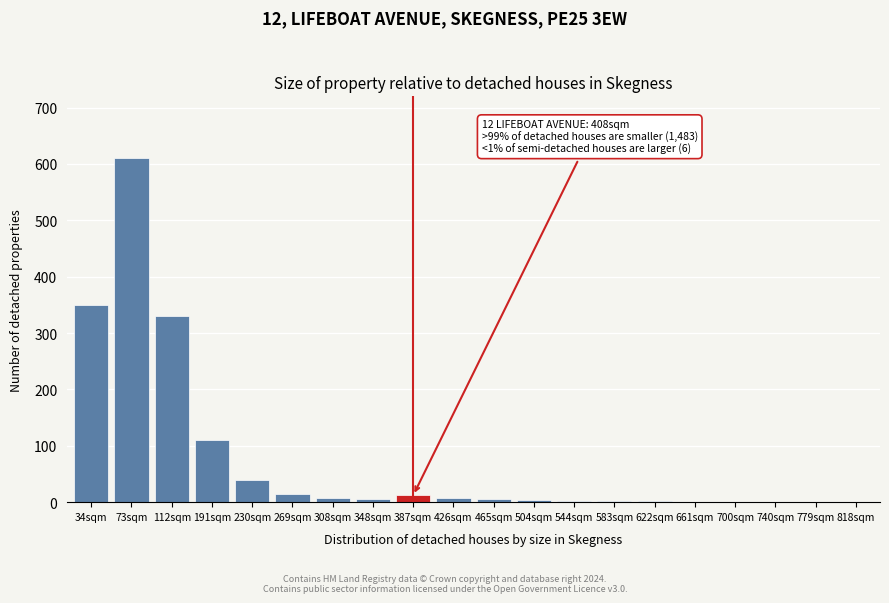

At which label is the value closest to 305?

112sqm